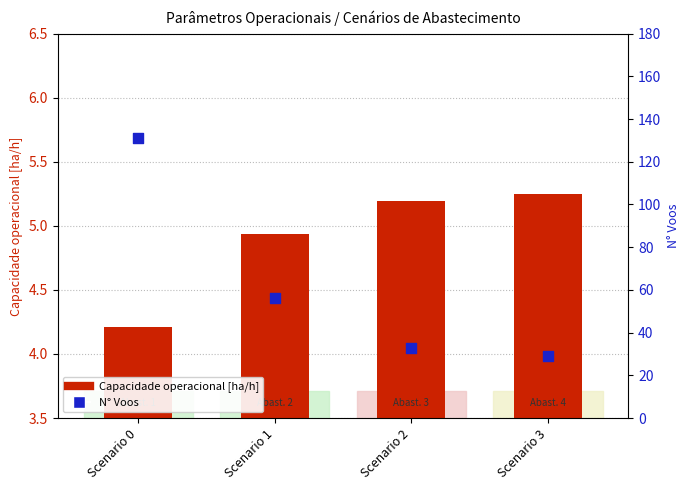

What are all the series names shown in the legend?

Capacidade operacional [ha/h], N° Voos